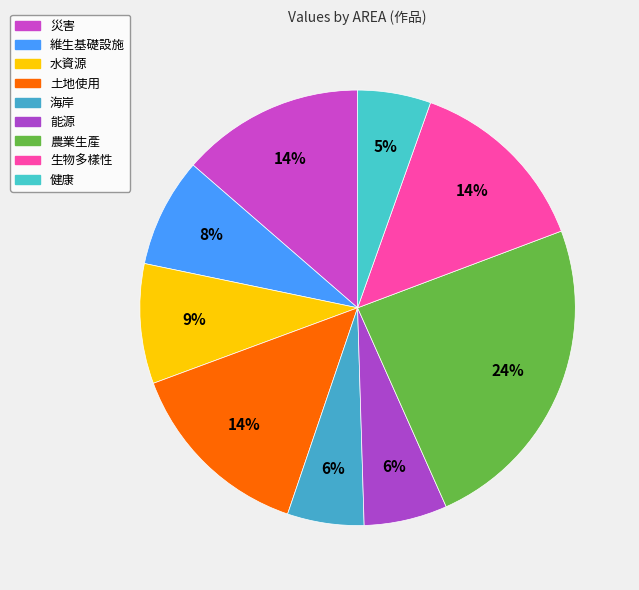

How many segments does this pie chart have?

9